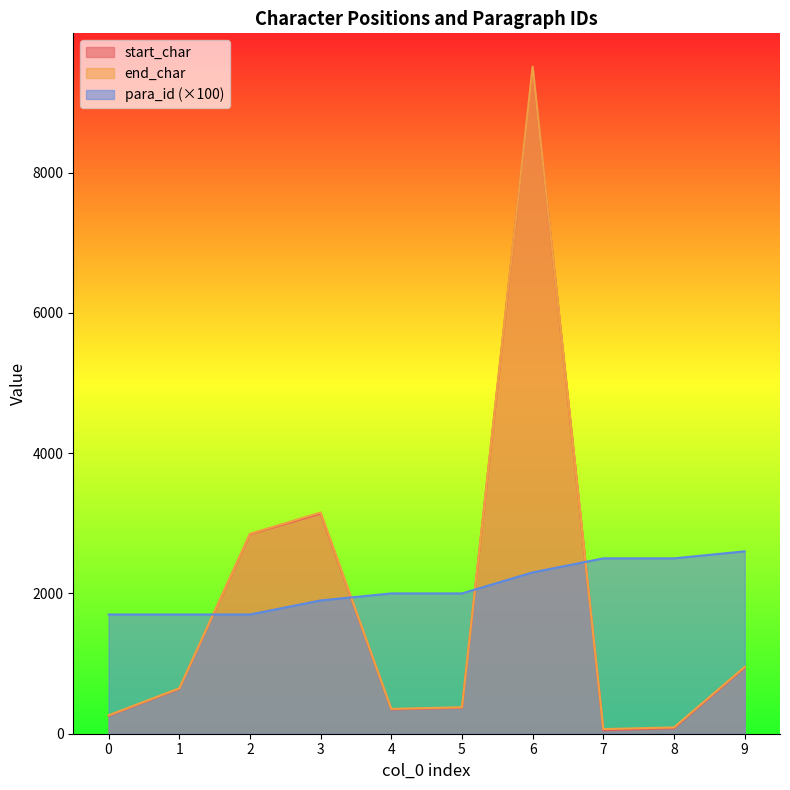

What is the average value of the para_id series?

2090